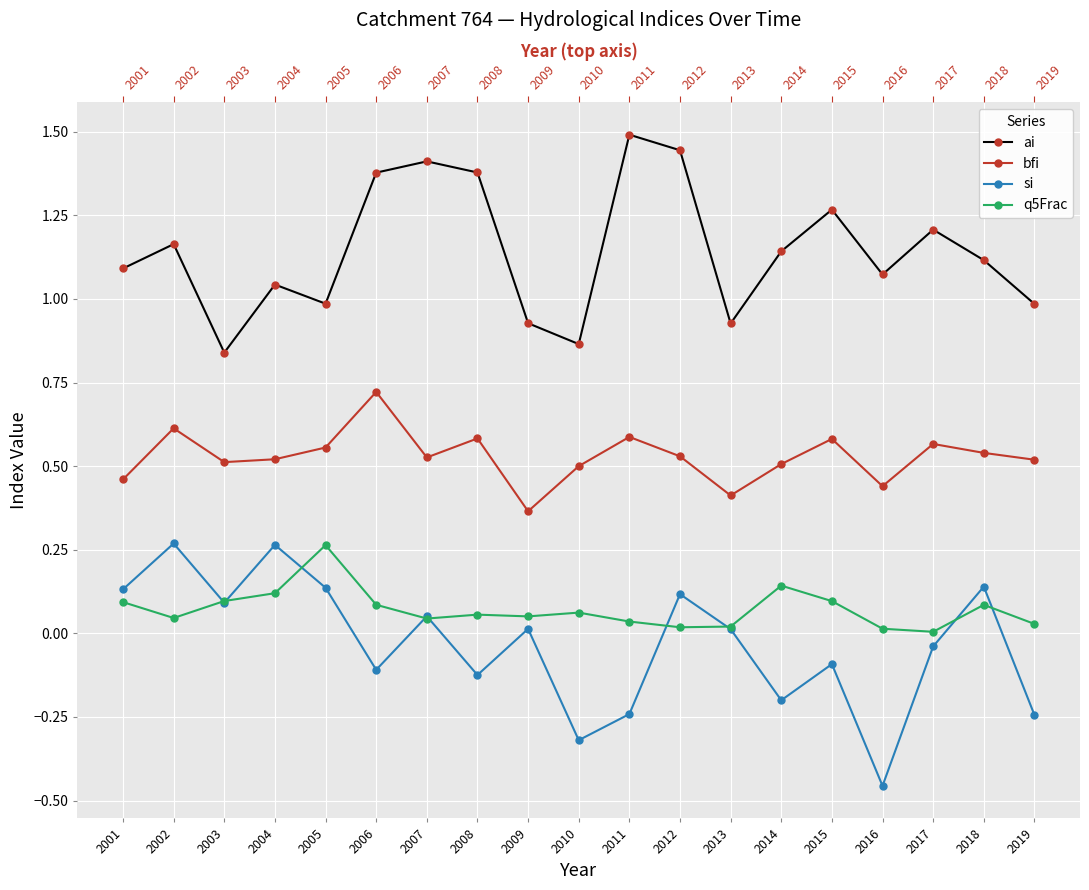

At which category is the sum across all series the highest?

2012